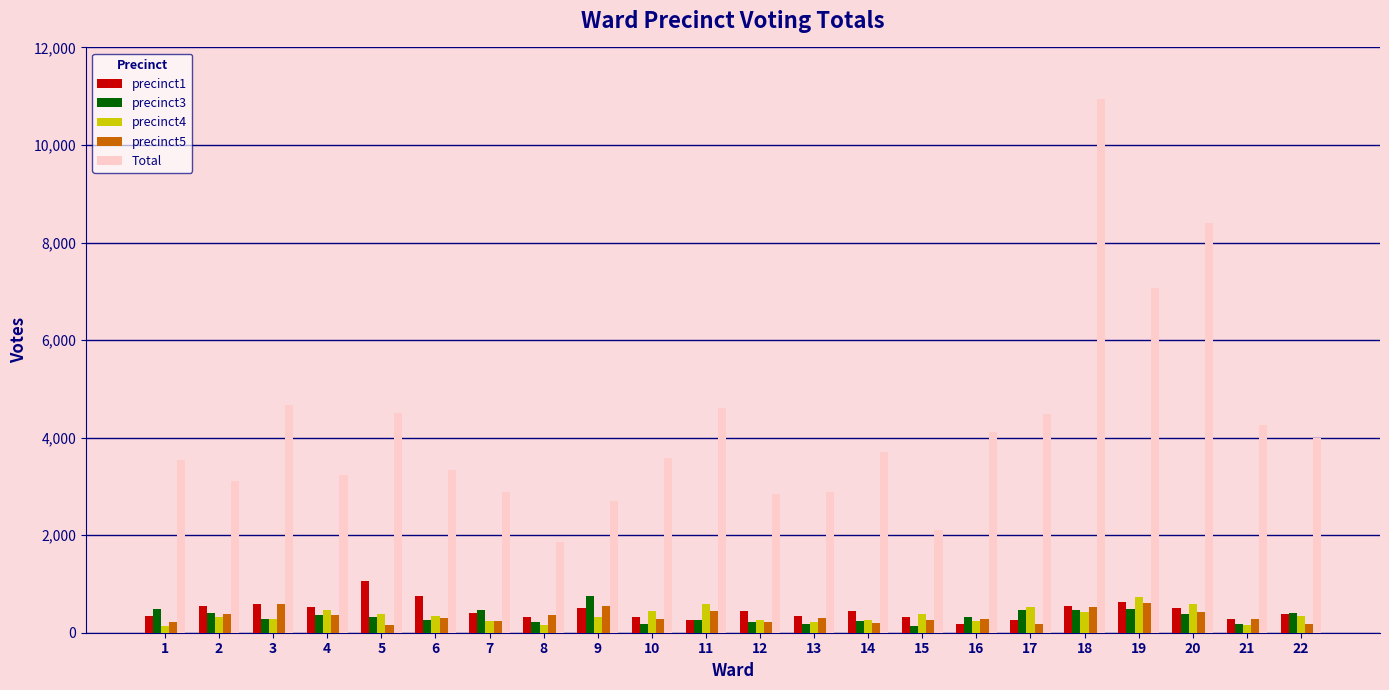

What is the sum of the precinct3 values at 6 and 2?

666